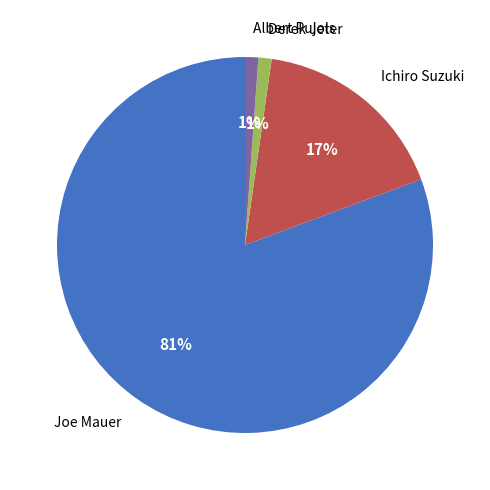

What percentage is the Ichiro Suzuki slice, to the nearest percent?

17%